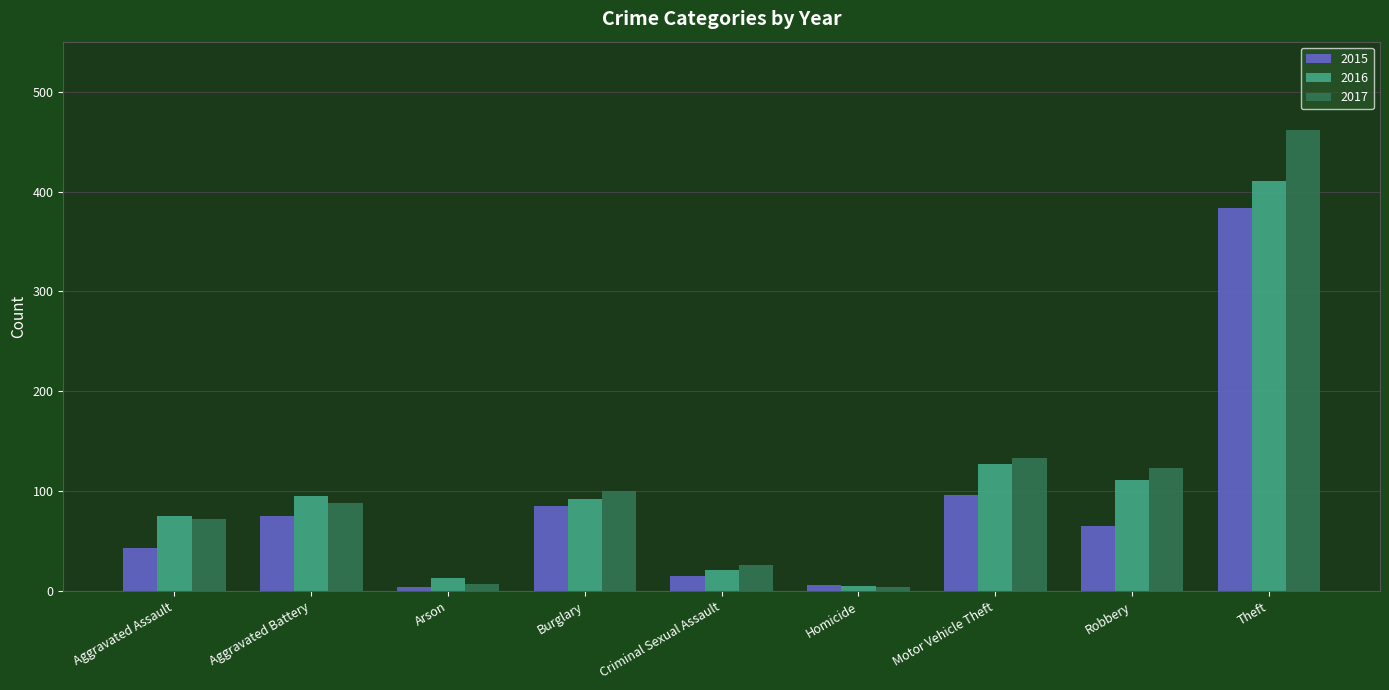

True or false: 2017 has a value of 9 at Criminal Sexual Assault.

False